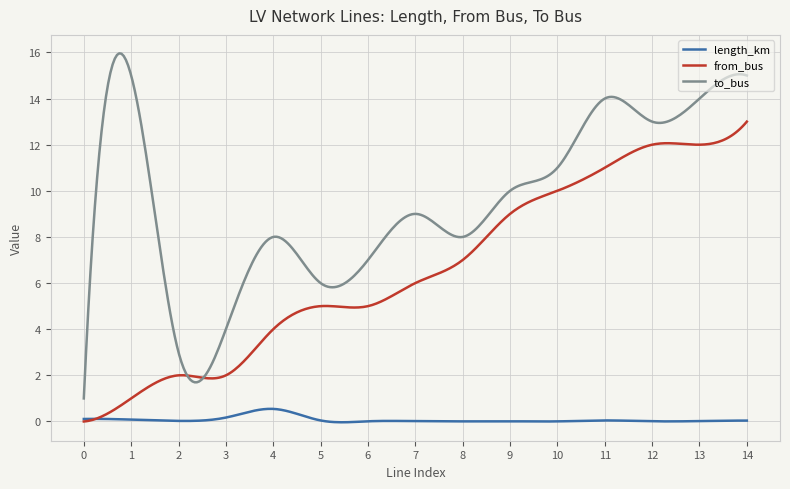

What is the highest value of the to_bus series?

16.0